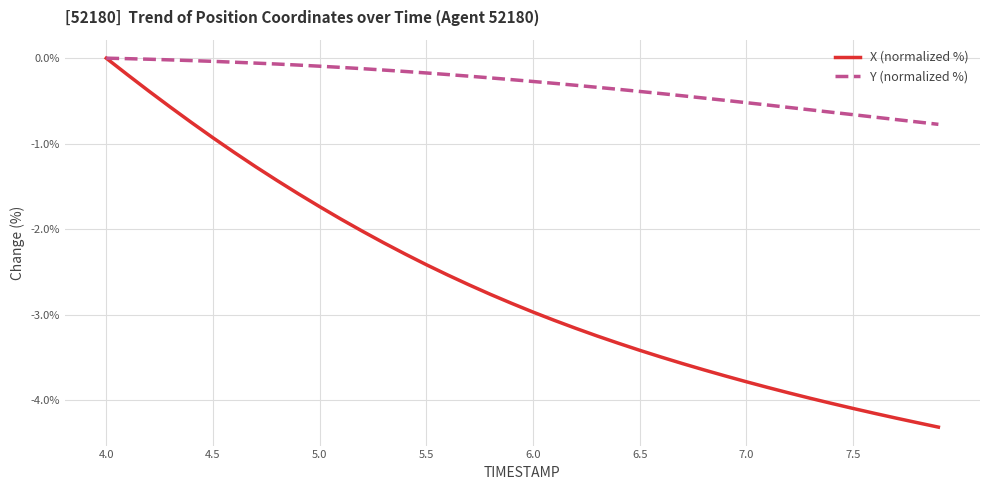

What is the lowest value of the X (normalized %) series?

-4.3